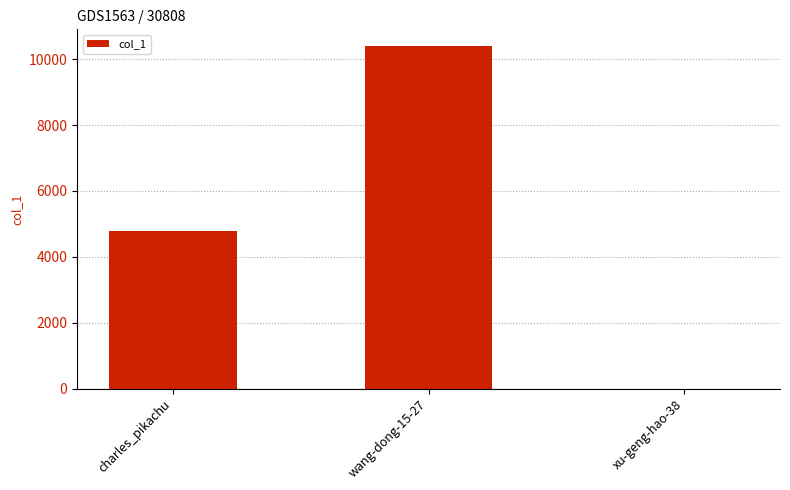

Count the number of data series in this chart.

1